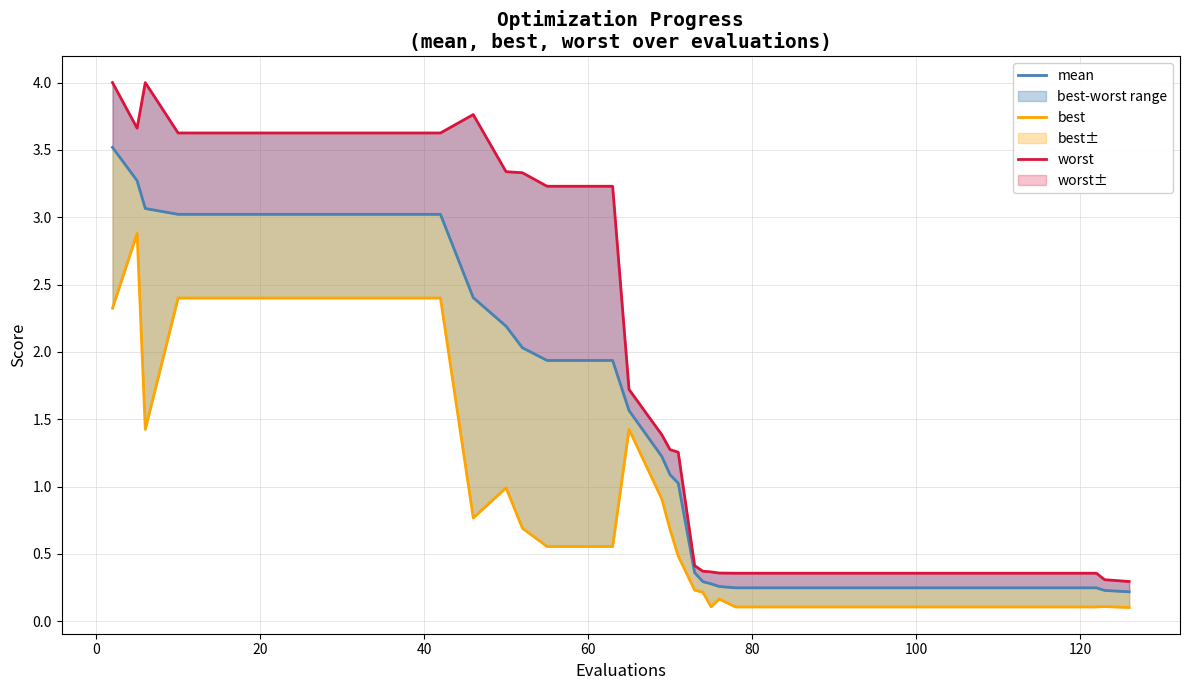

True or false: mean and worst intersect in this chart.

False